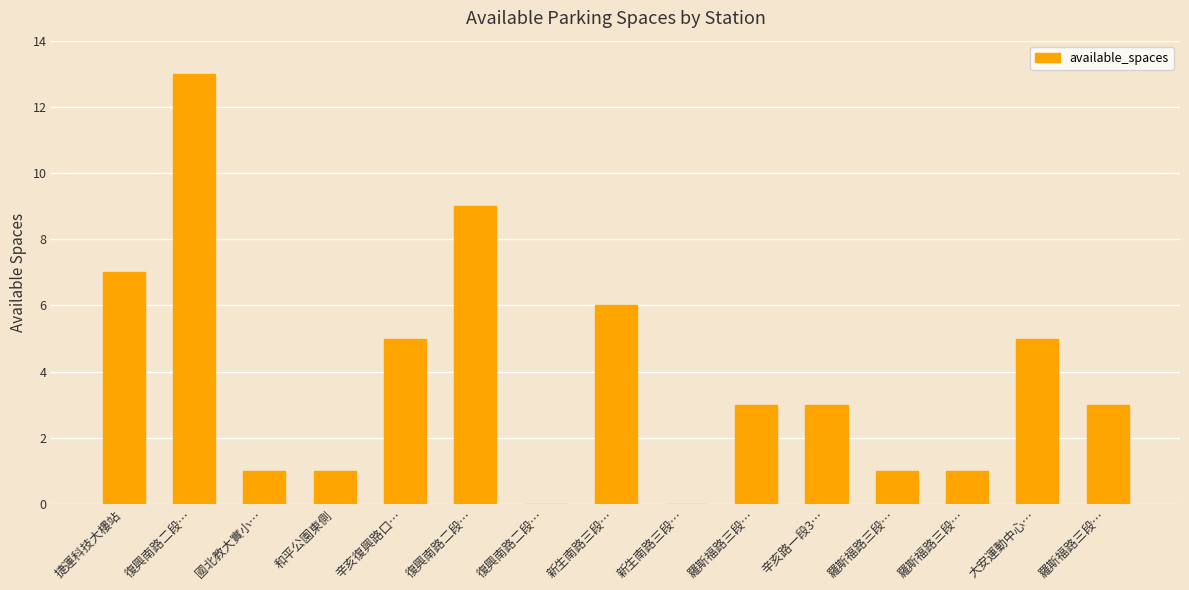

Count the number of categories in the chart.

15